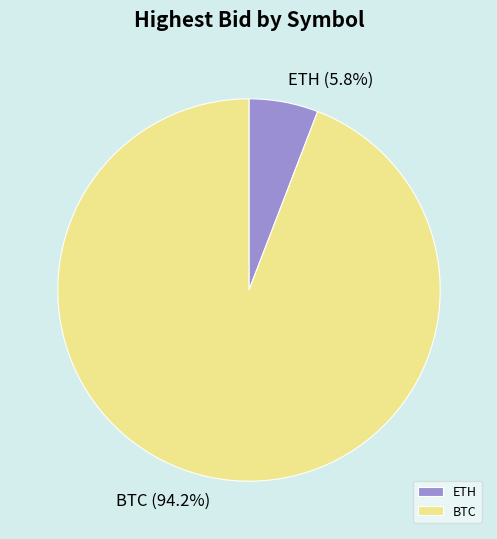

Which category has the biggest portion of the pie?

BTC